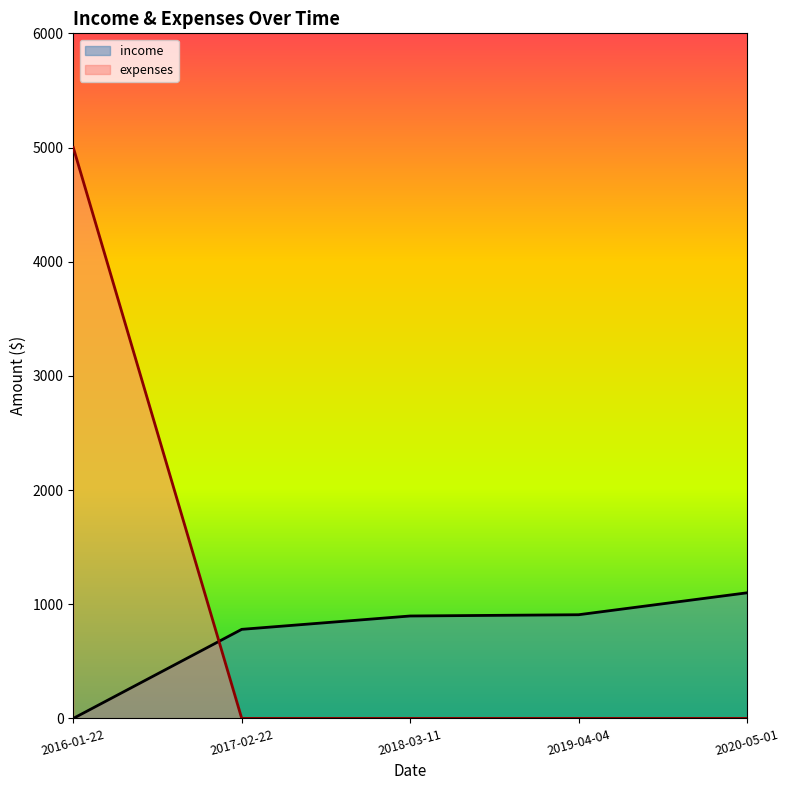

How many categories are shown in the chart?

5